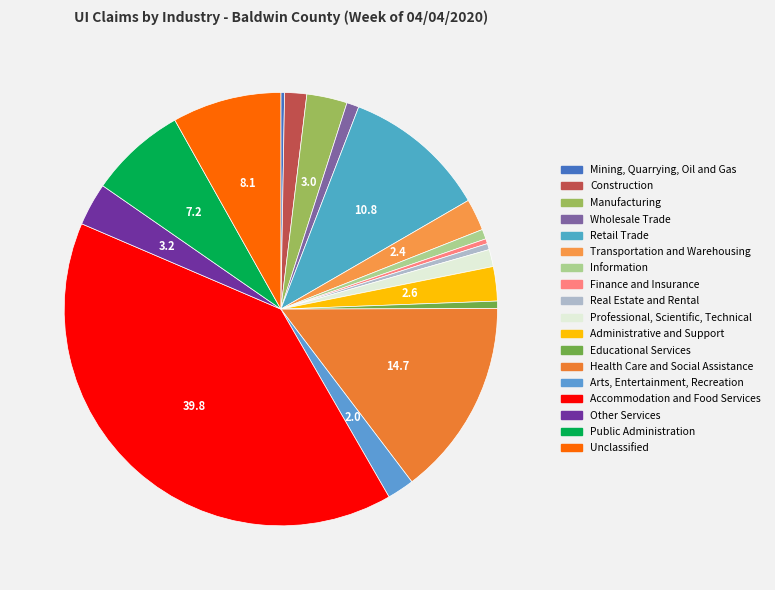

True or false: Construction accounts for 2% of the total.

True